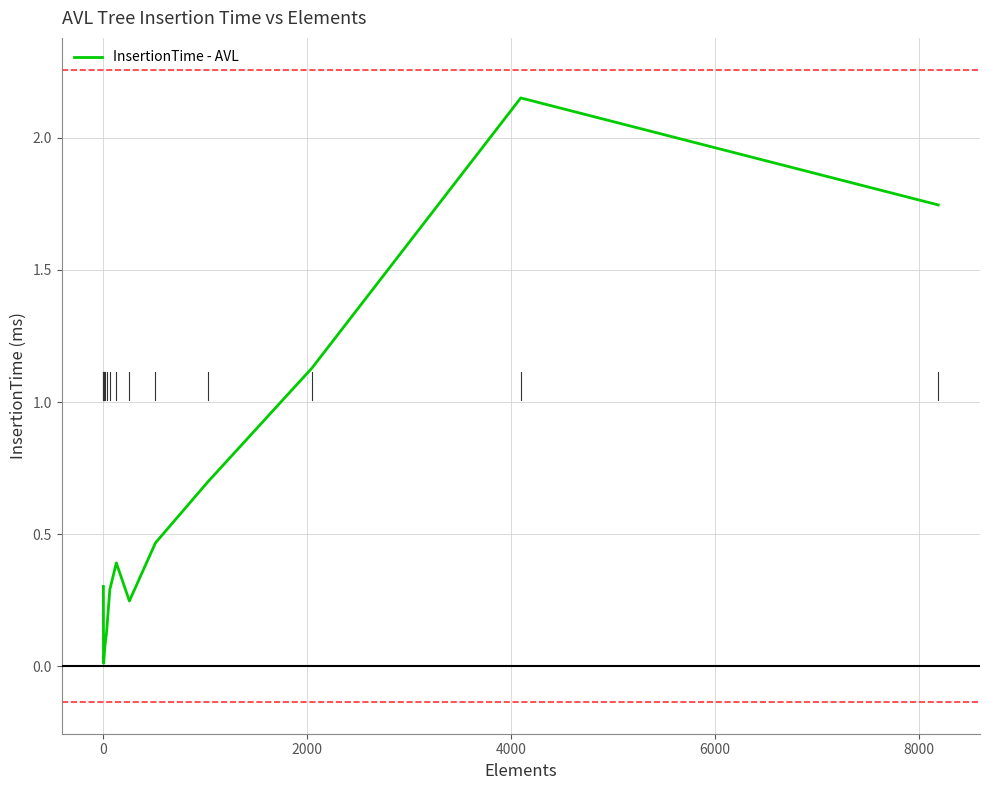

How many points are lower than both their immediate neighbors (excluding endpoints)?

2